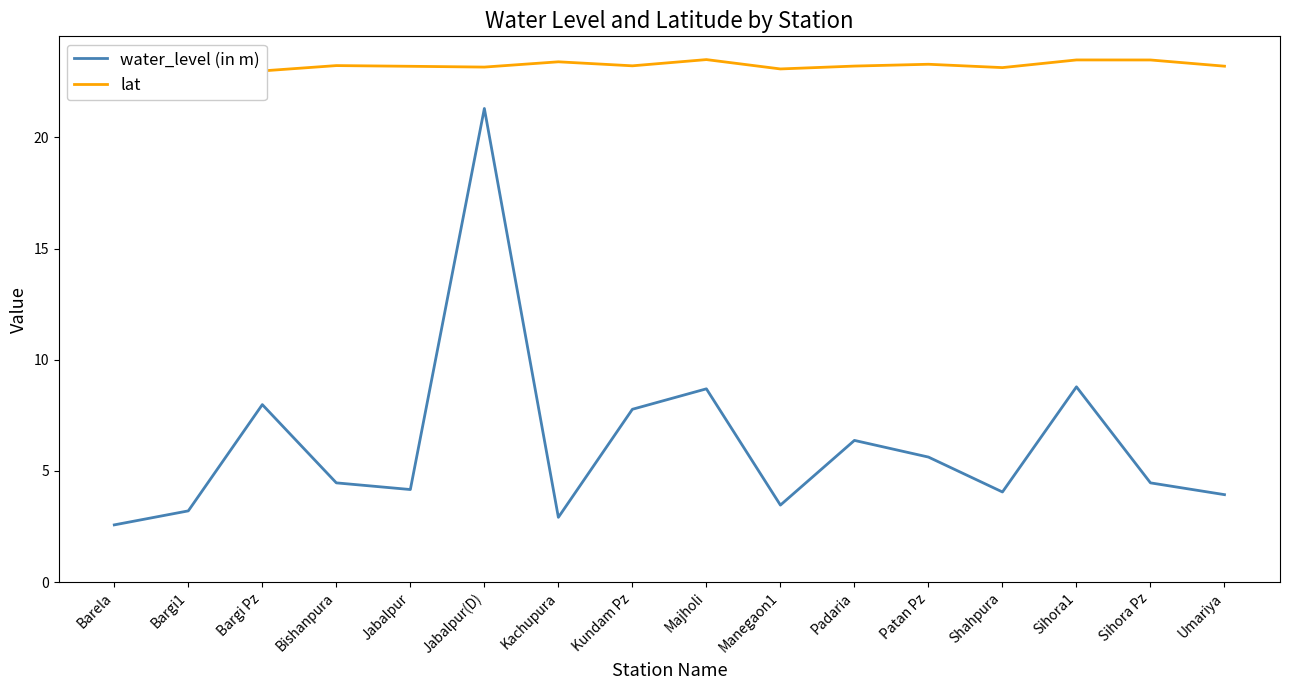

At which label does water_level (in m) reach its peak?

Jabalpur(D)